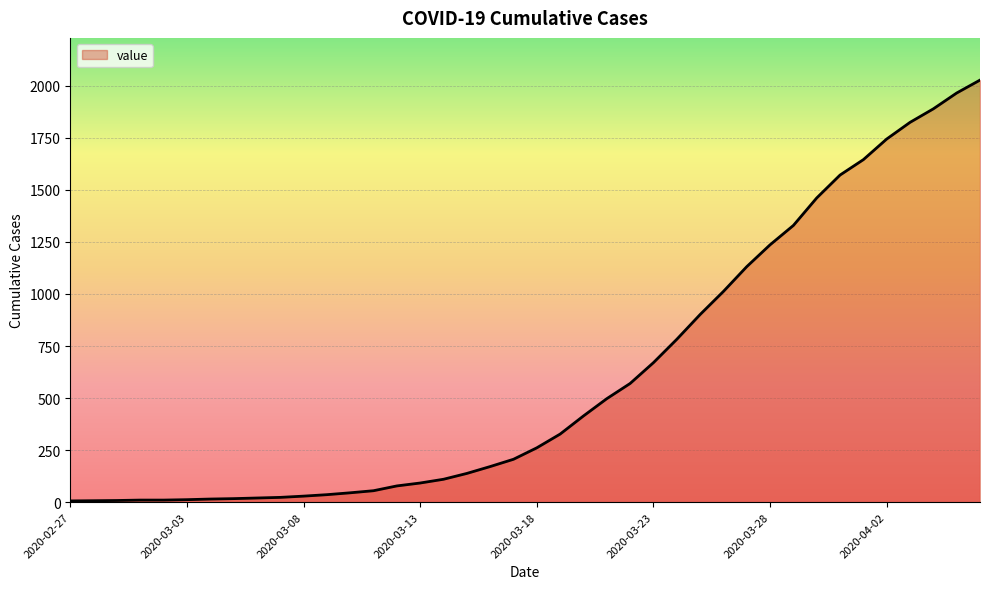

Does the chart display data point markers on the line(s)?

No